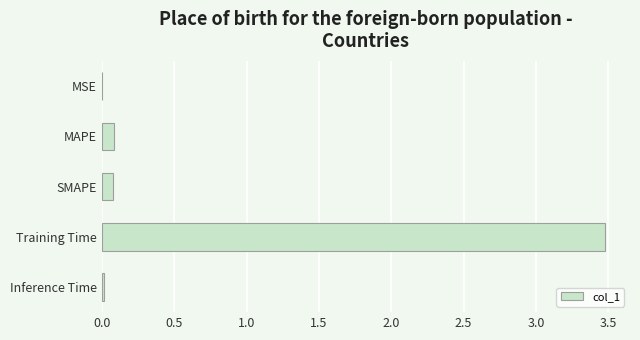

Between Inference Time and Training Time, which is larger?

Training Time